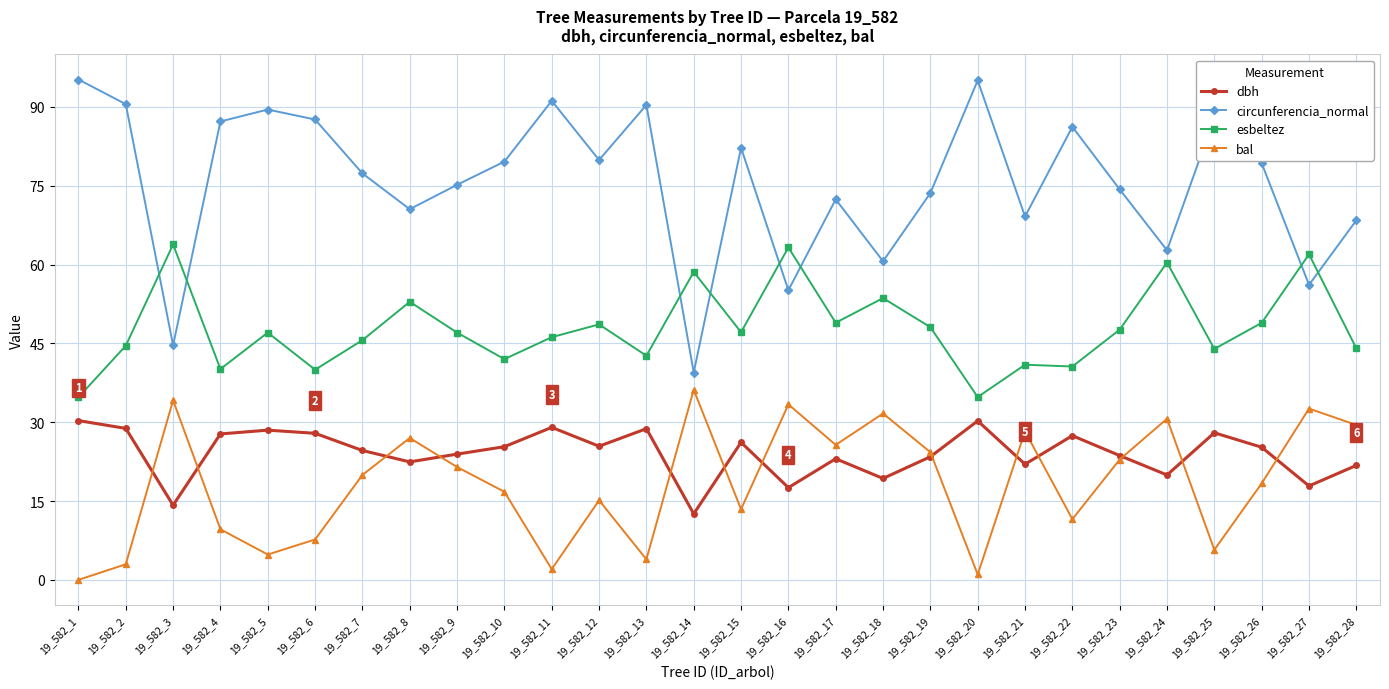

Which label corresponds to the smallest value in the chart?

19_582_1